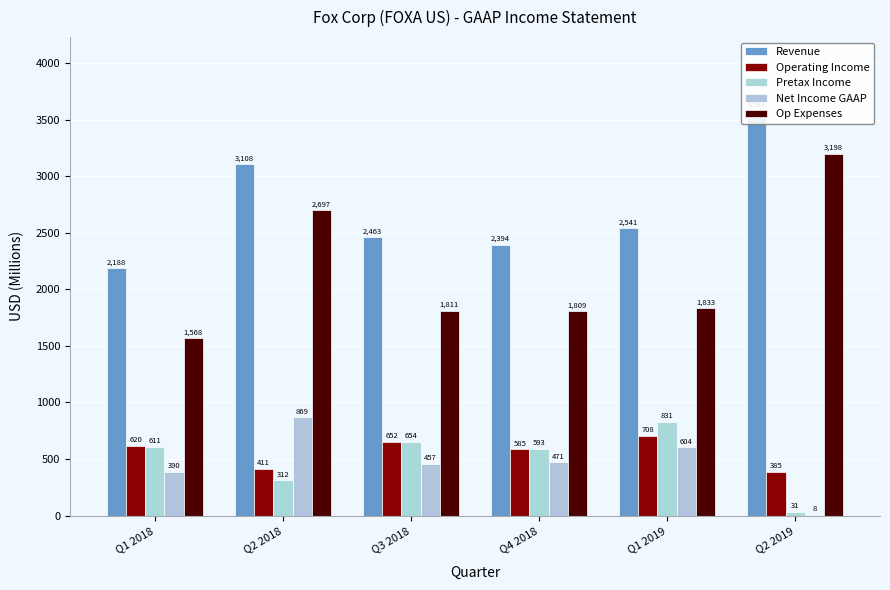

At Q3 2018, list the series in order from smallest to largest.

Net Income GAAP, Operating Income, Pretax Income, Op Expenses, Revenue